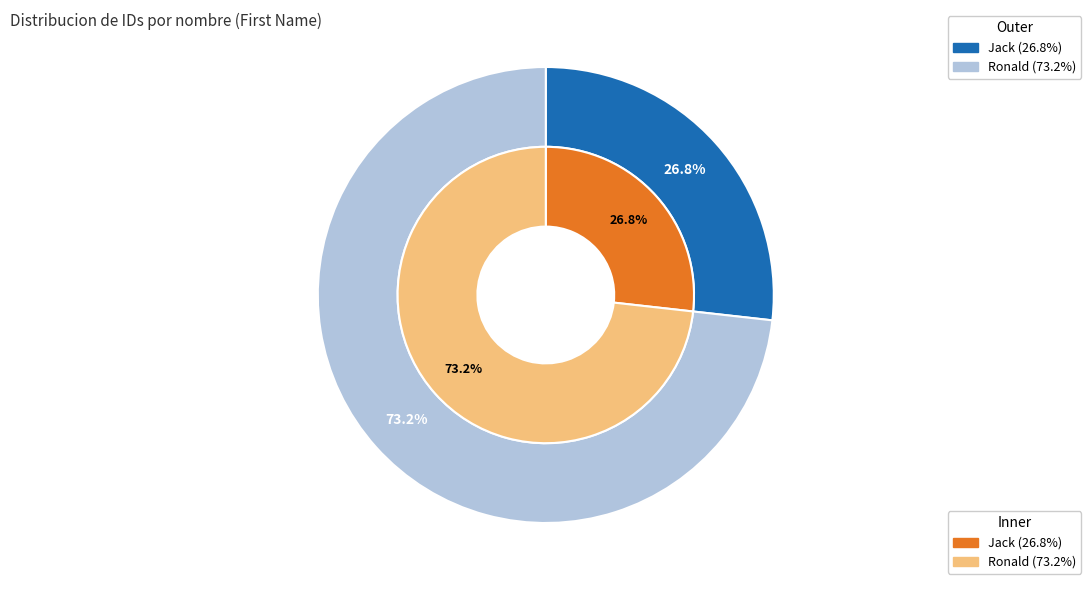

What is the largest slice in the pie chart?

Ronald